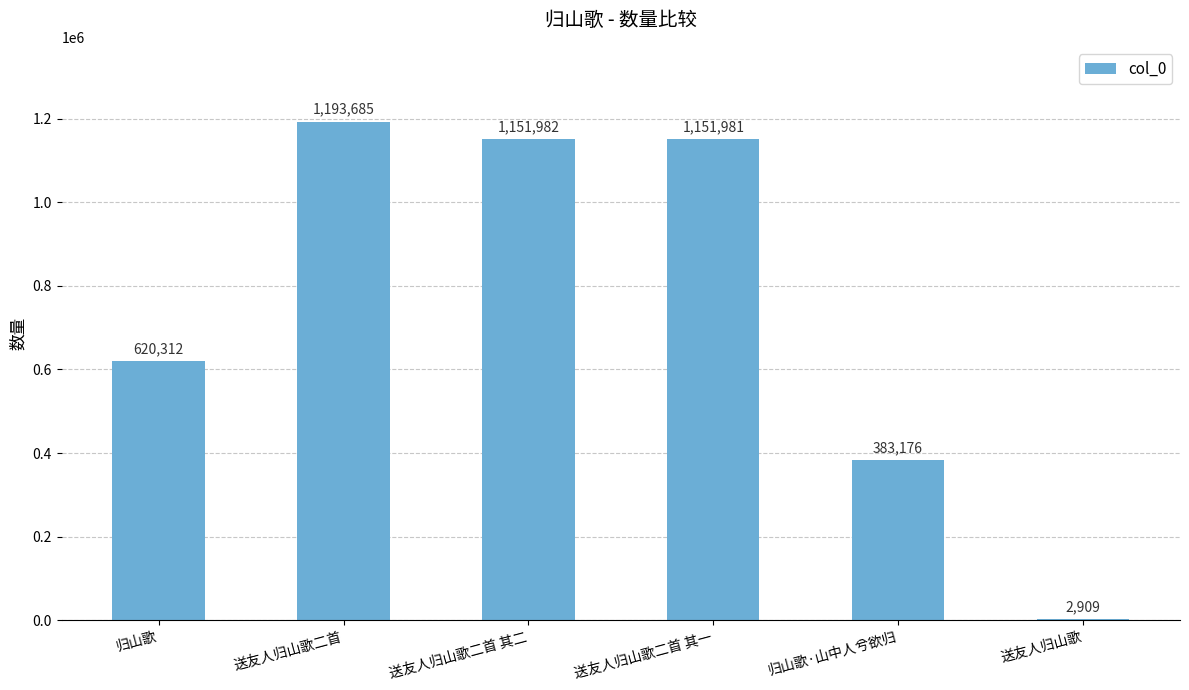

Reading right to left, transcribe all the data shown in this chart.

2909	383176	1151981	1151982	1193685	620312